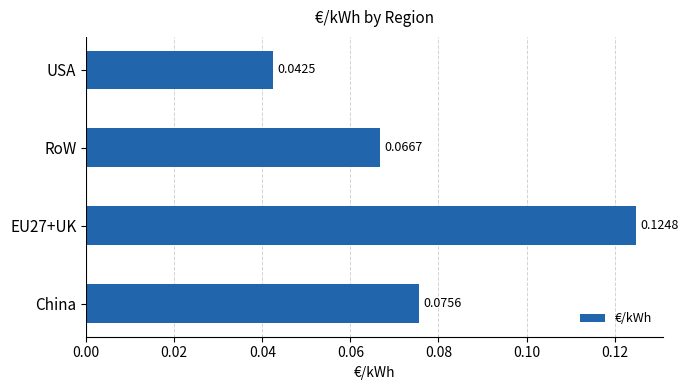

Rank the categories by value from lowest to highest.

USA, RoW, China, EU27+UK